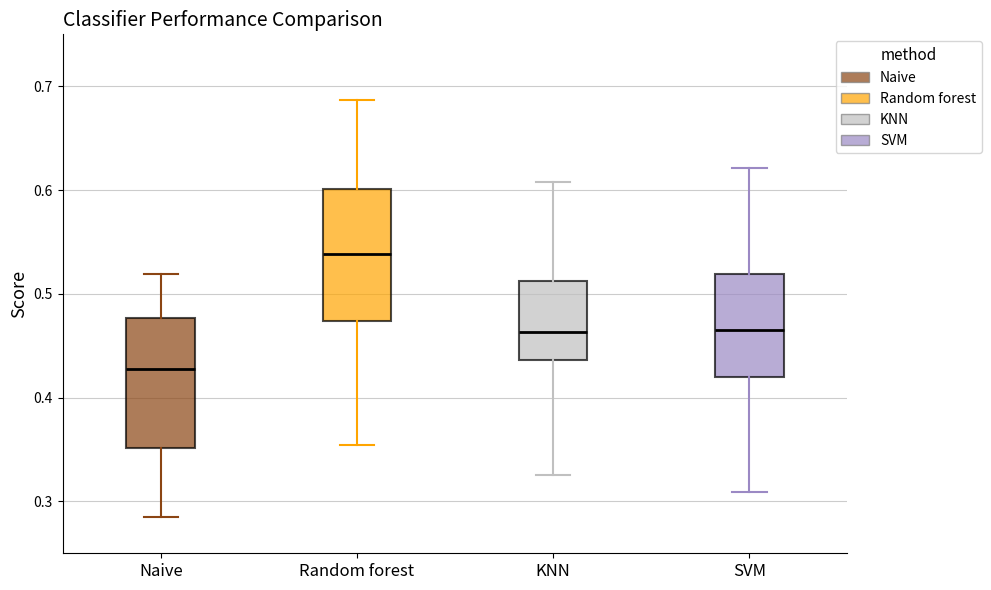

Reading left to right, read every box against the y-axis: the position of its median line, the range the box covers, and the ends of its whiskers. The values are not printed on the chart, so give them approximately, as read against the axis.

Naive: median 0.43, box 0.35 to 0.48, whiskers 0.29 to 0.52
Random forest: median 0.54, box 0.47 to 0.60, whiskers 0.35 to 0.69
KNN: median 0.46, box 0.44 to 0.51, whiskers 0.33 to 0.61
SVM: median 0.47, box 0.42 to 0.52, whiskers 0.31 to 0.62